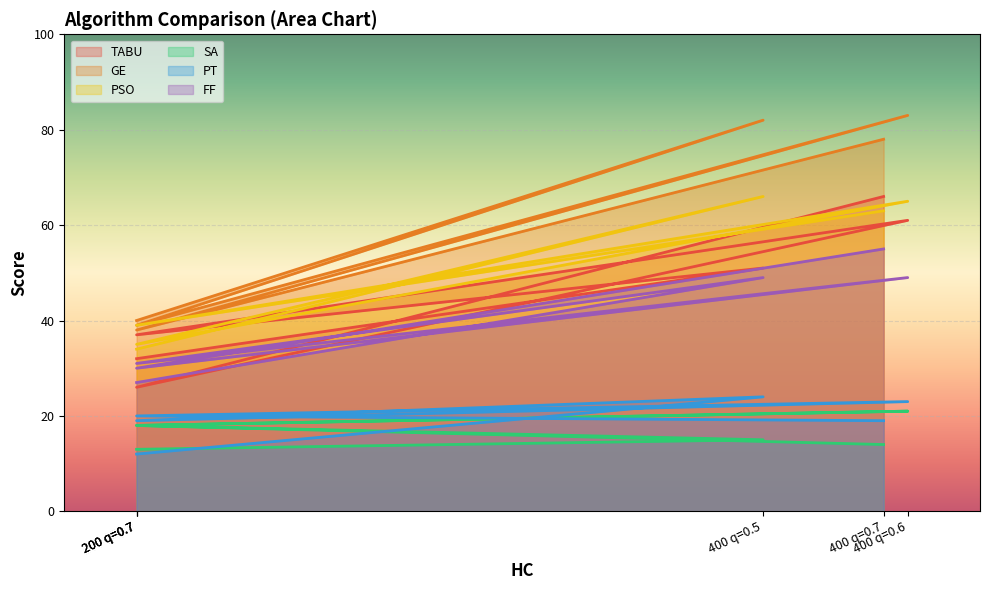

What is the label of the 5th point from the right?

400 q=0.5